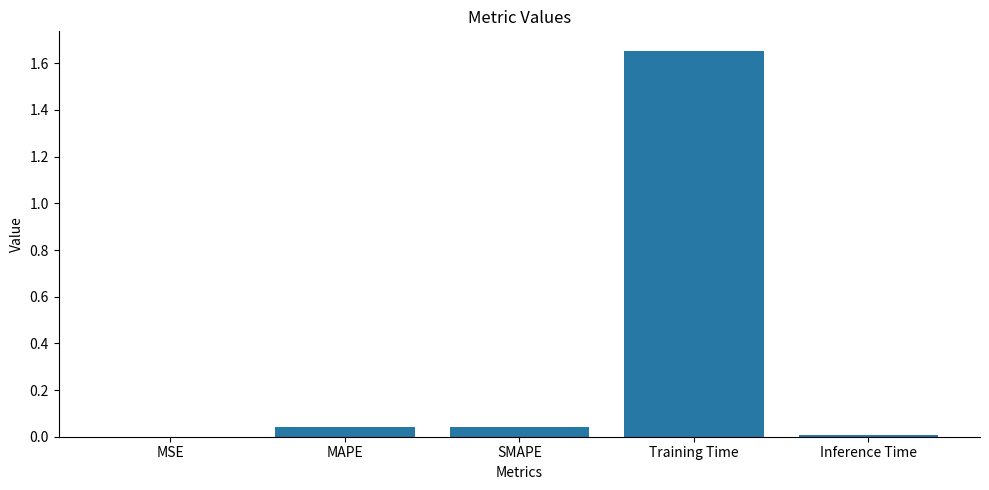

The value at MSE is 0.0. True or false?

True